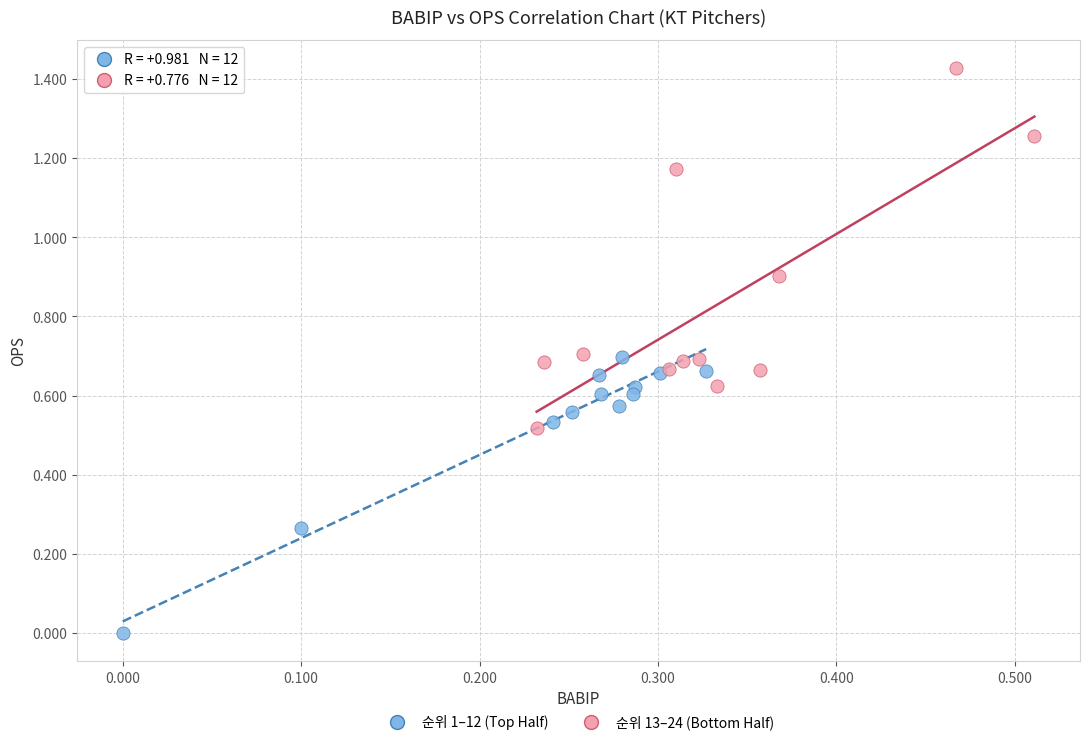

Which series contains the lowest Y value?

순위 1–12 (Top Half)